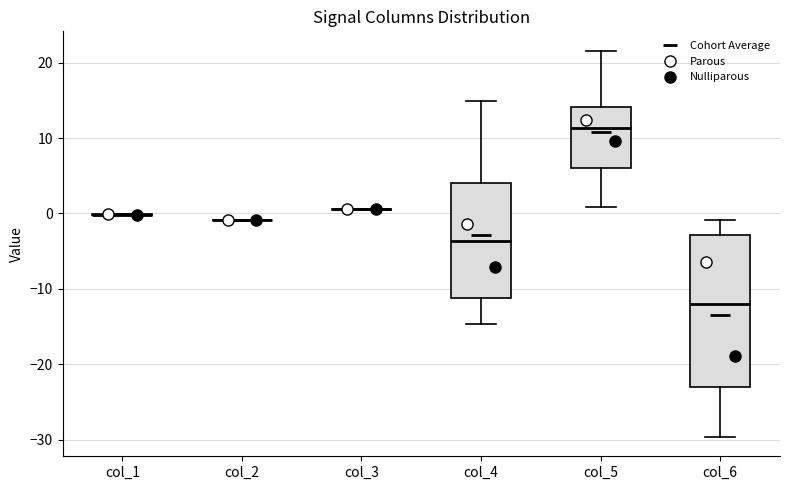

Reading left to right, read every box against the y-axis: the position of its median line, the range the box covers, and the ends of its whiskers. The values are not printed on the chart, so give them approximately, as read against the axis.

col_1: box collapsed to a line at 0, whiskers 0 to 0
col_2: box collapsed to a line at -1, whiskers -1 to -1
col_3: box collapsed to a line at 1, whiskers 0 to 1
col_4: median -4, box -11 to 4, whiskers -15 to 15
col_5: median 11, box 6 to 14, whiskers 1 to 22
col_6: median -12, box -23 to -3, whiskers -30 to -1